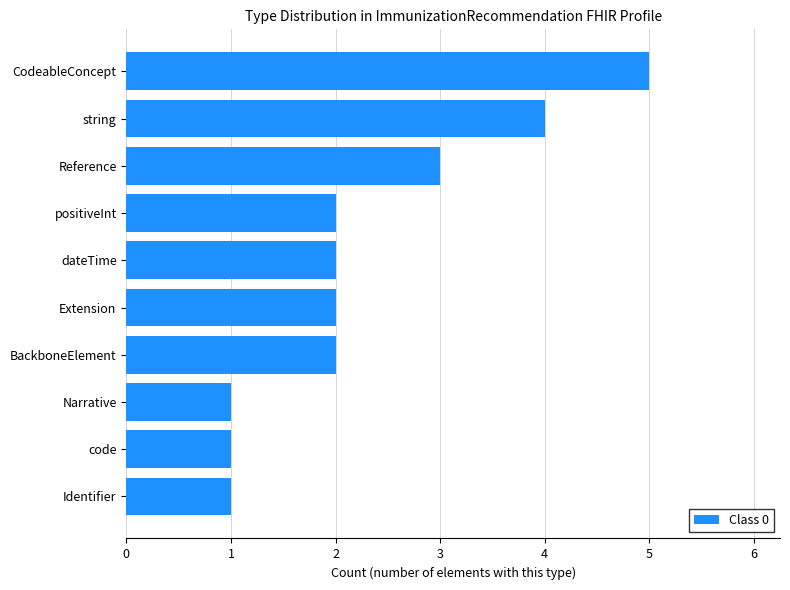

True or false: the data shows 2 at Extension.

True